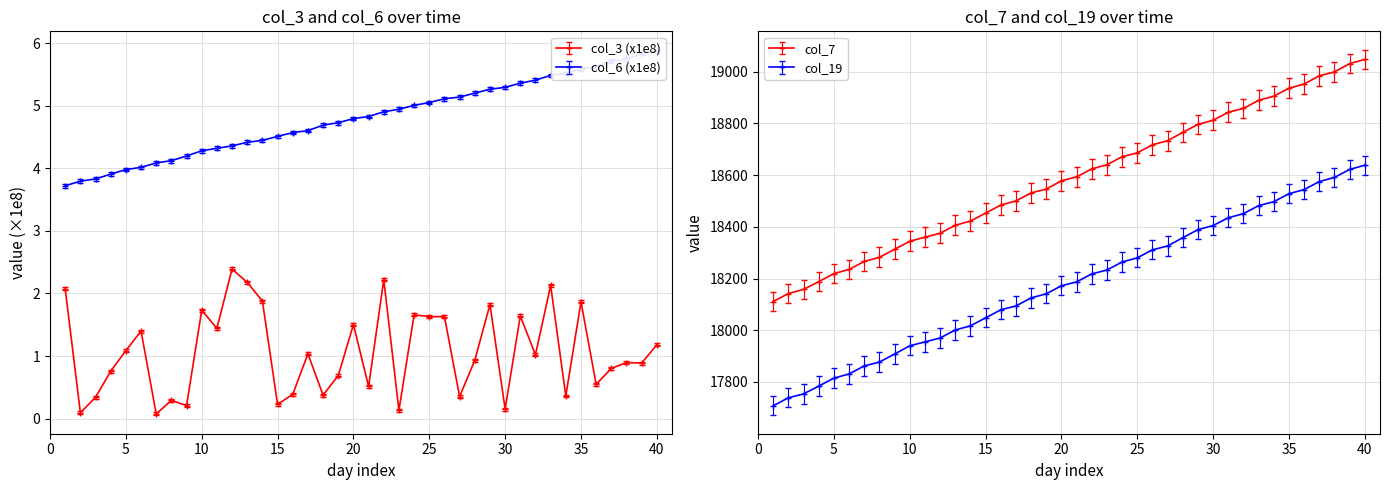

What are all the series names shown in the legend?

col_3, col_6, col_7, col_19